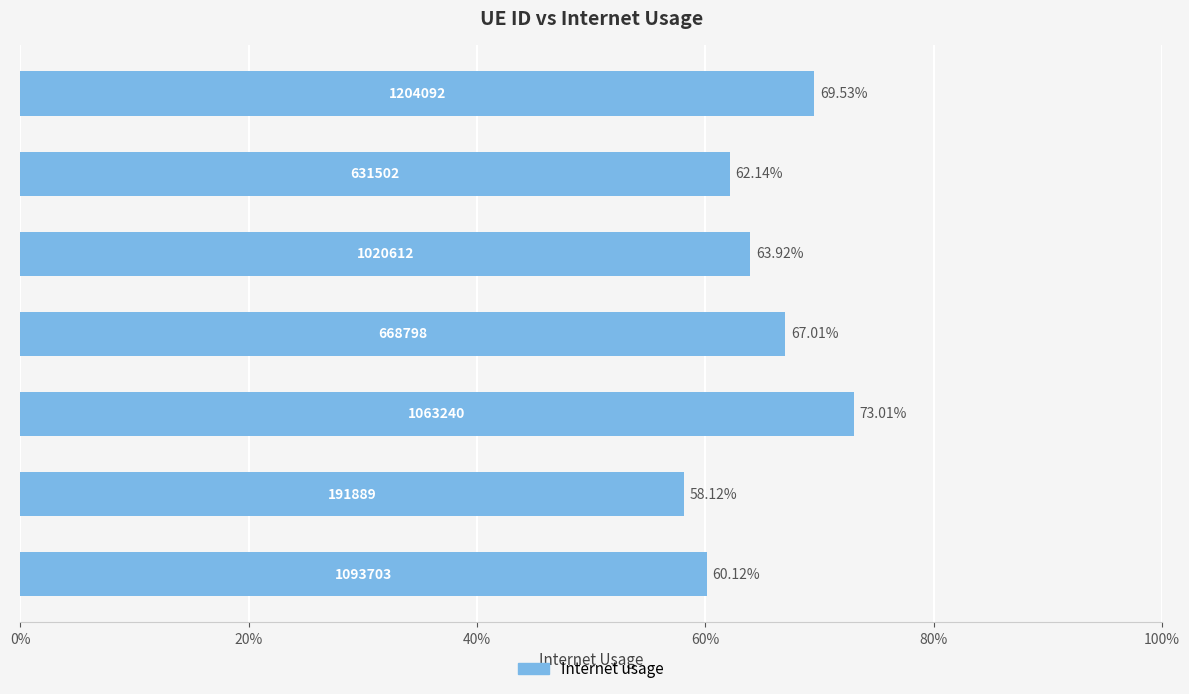

Does the chart contain any negative values?

No